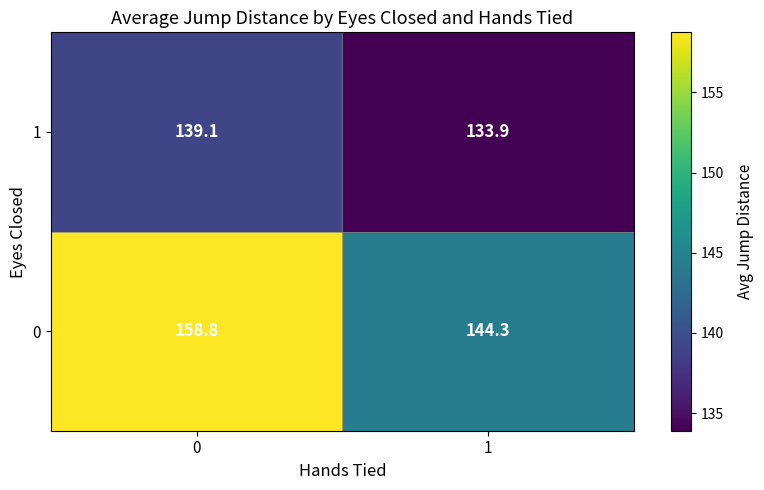

What is the difference between the 1 values at 1 and 0?

5.2